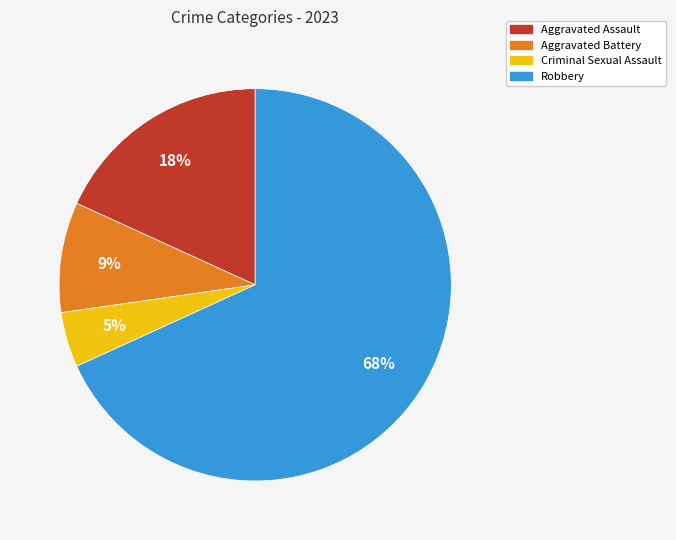

How many segments does this pie chart have?

4